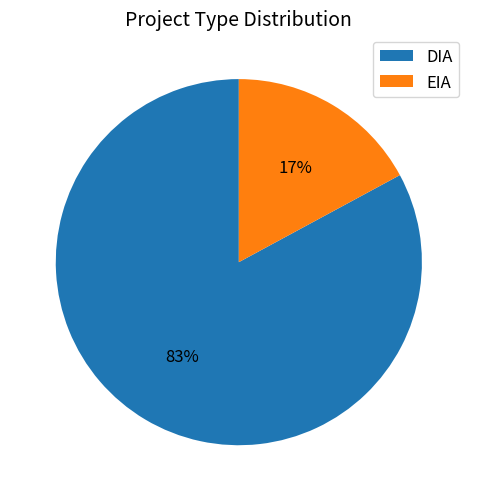

Is the sum of EIA and DIA greater than half?

Yes